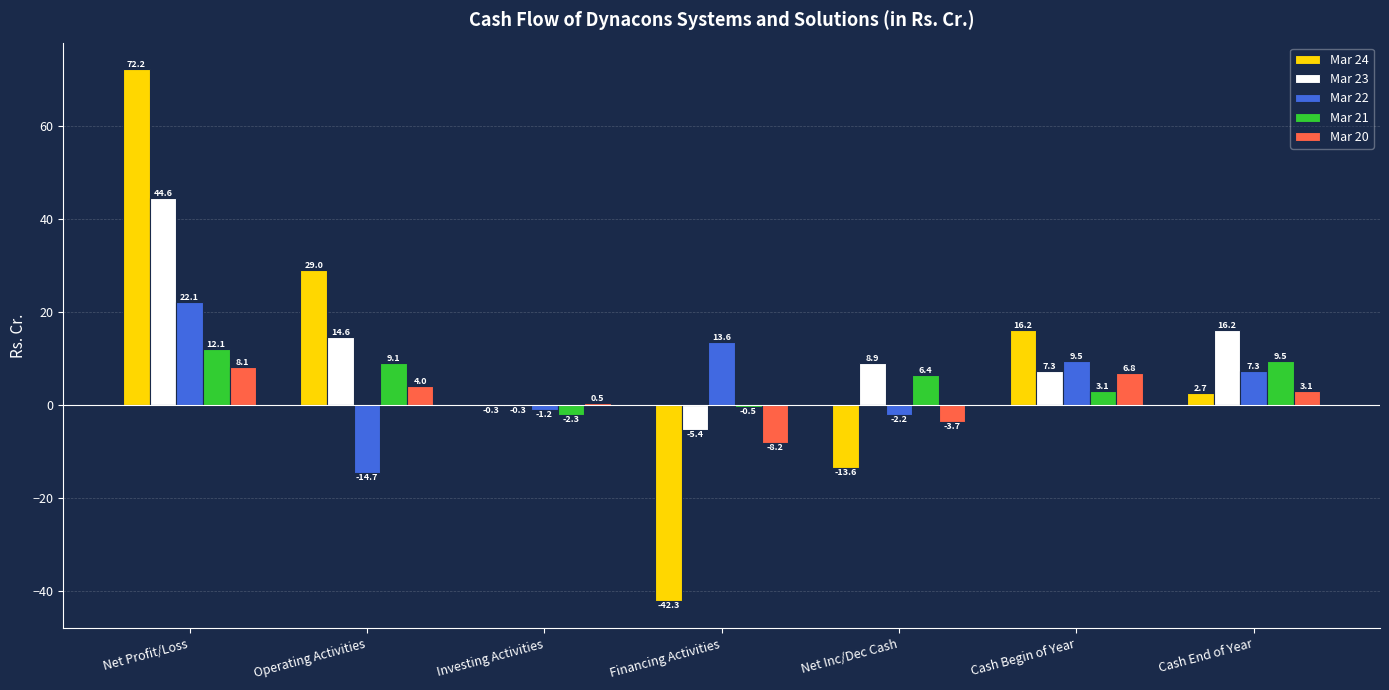

Which series has the largest total across all categories?

Mar 23